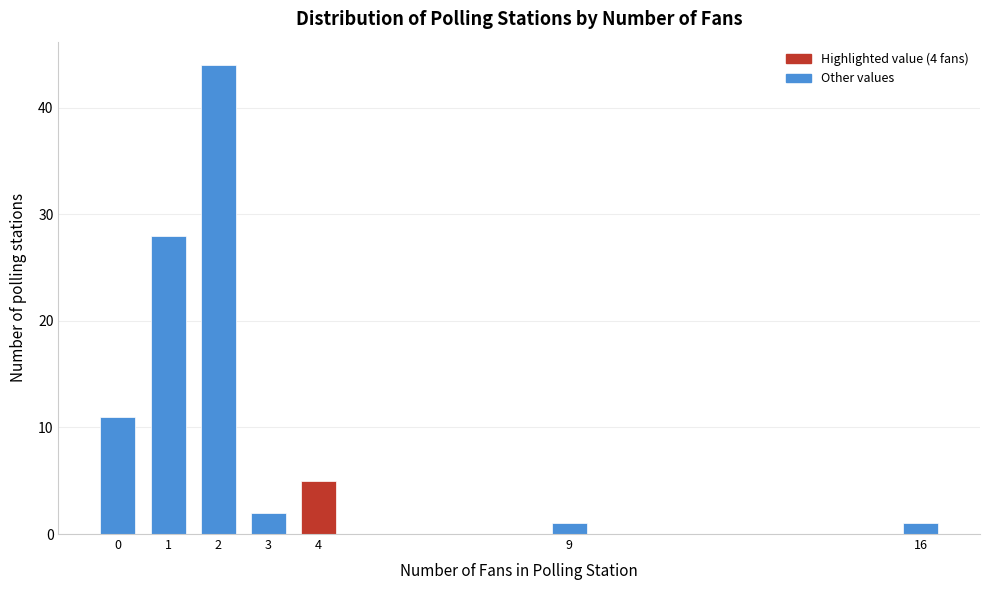

Reading left to right, list all the values displayed in this chart.

0=11	1=28	2=44	3=2	4=5	9=1	16=1